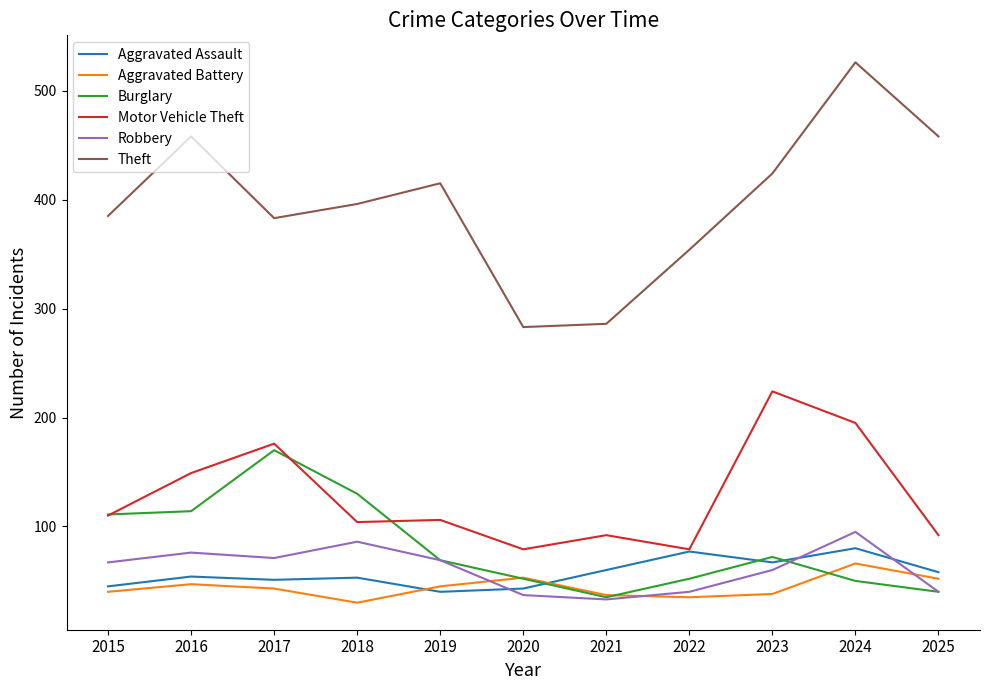

True or false: Aggravated Battery and Theft intersect in this chart.

False